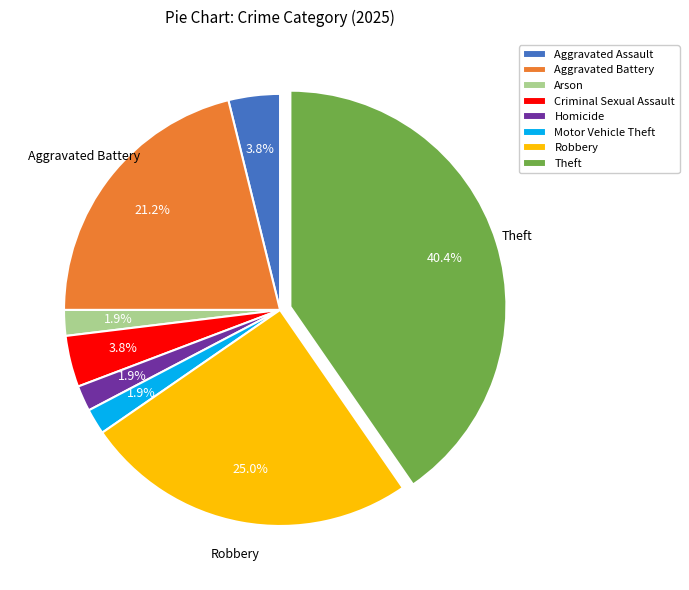

Which slice is the largest?

Theft